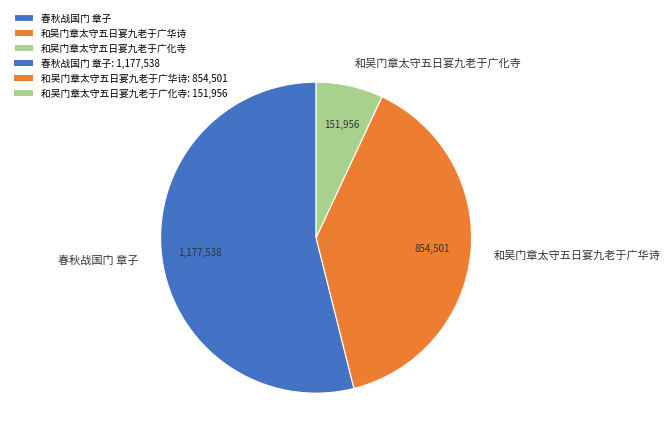

What is the largest slice in the pie chart?

春秋战国门 章子